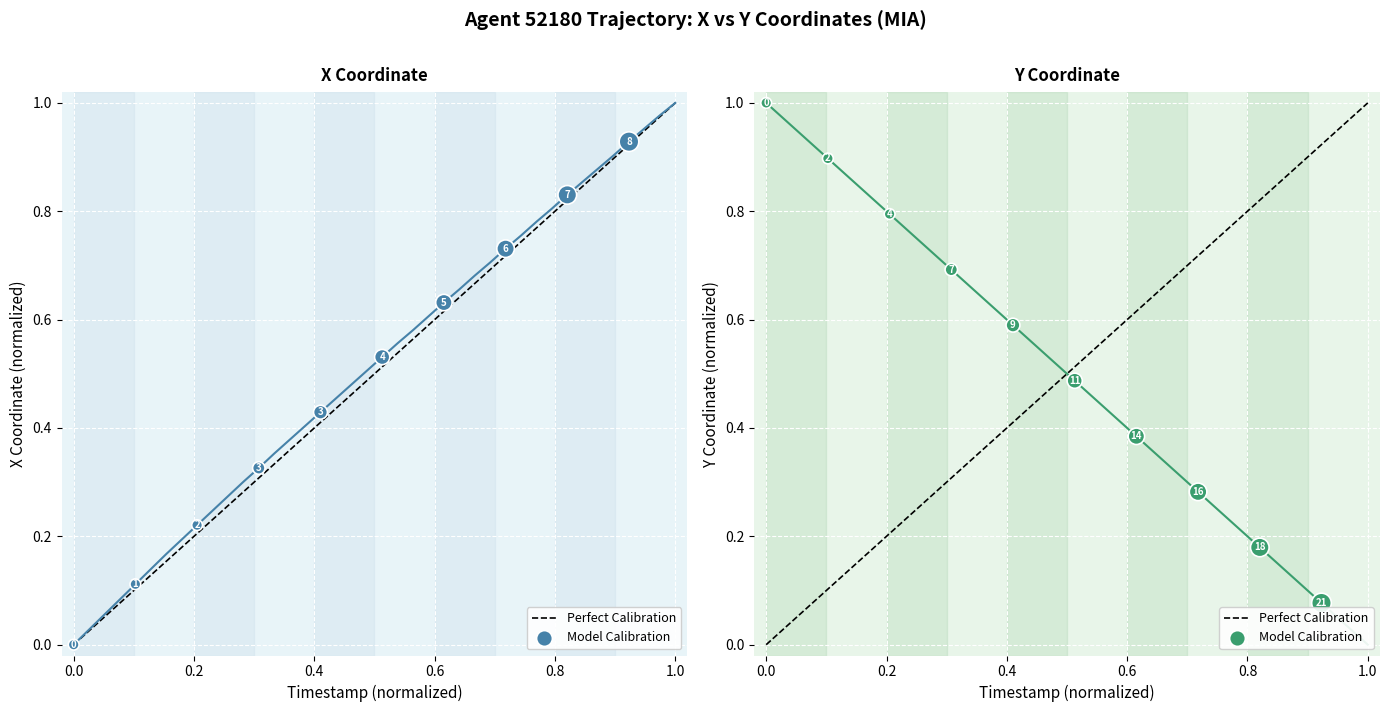

Which series contains the lowest Y value?

X